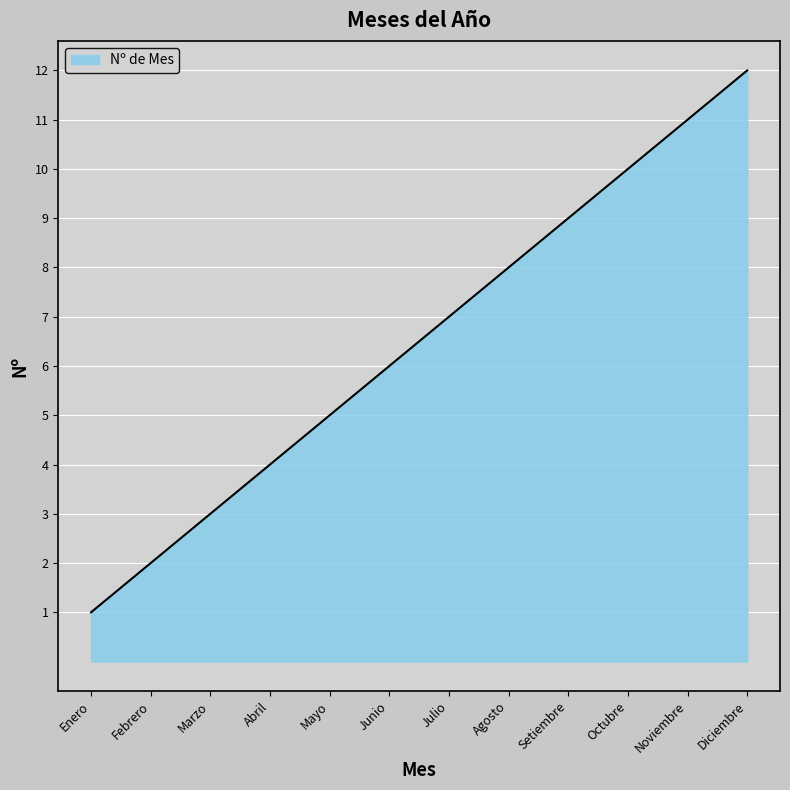

The chart shows a value of 16 at Setiembre. True or false?

False